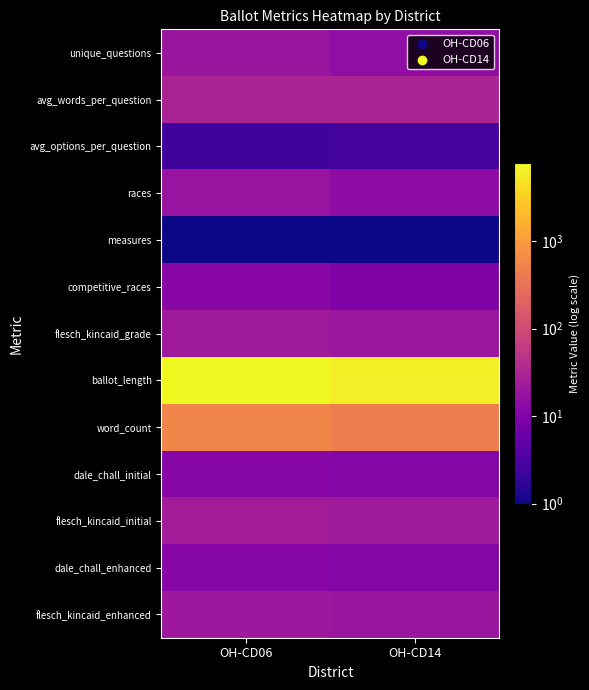

Which label corresponds to the smallest value in the chart?

OH-CD06